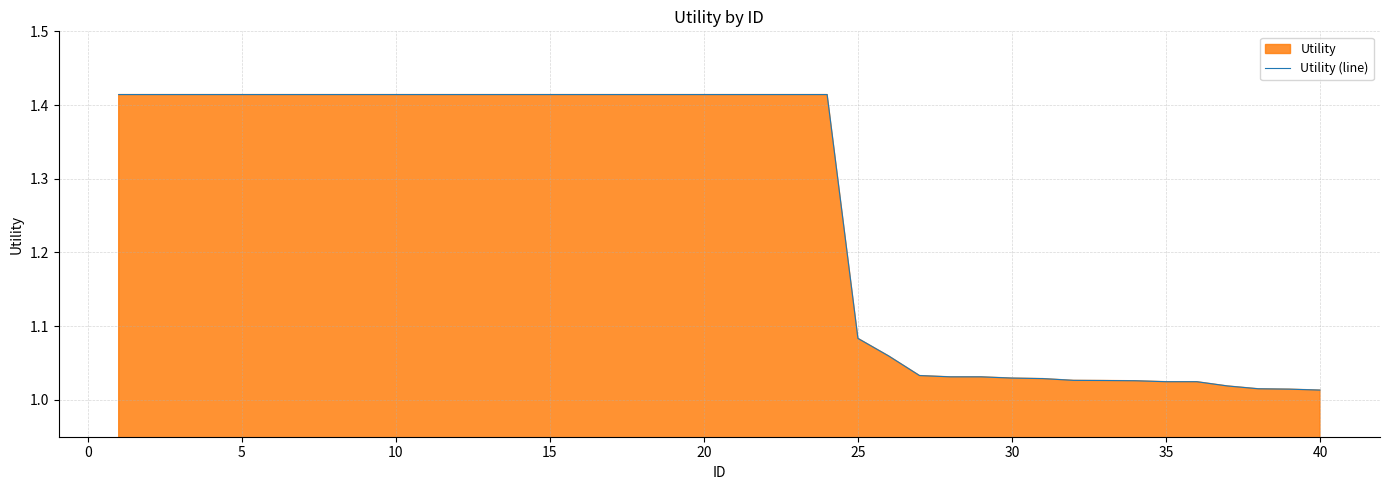

What is the difference between the maximum and minimum values?

0.4